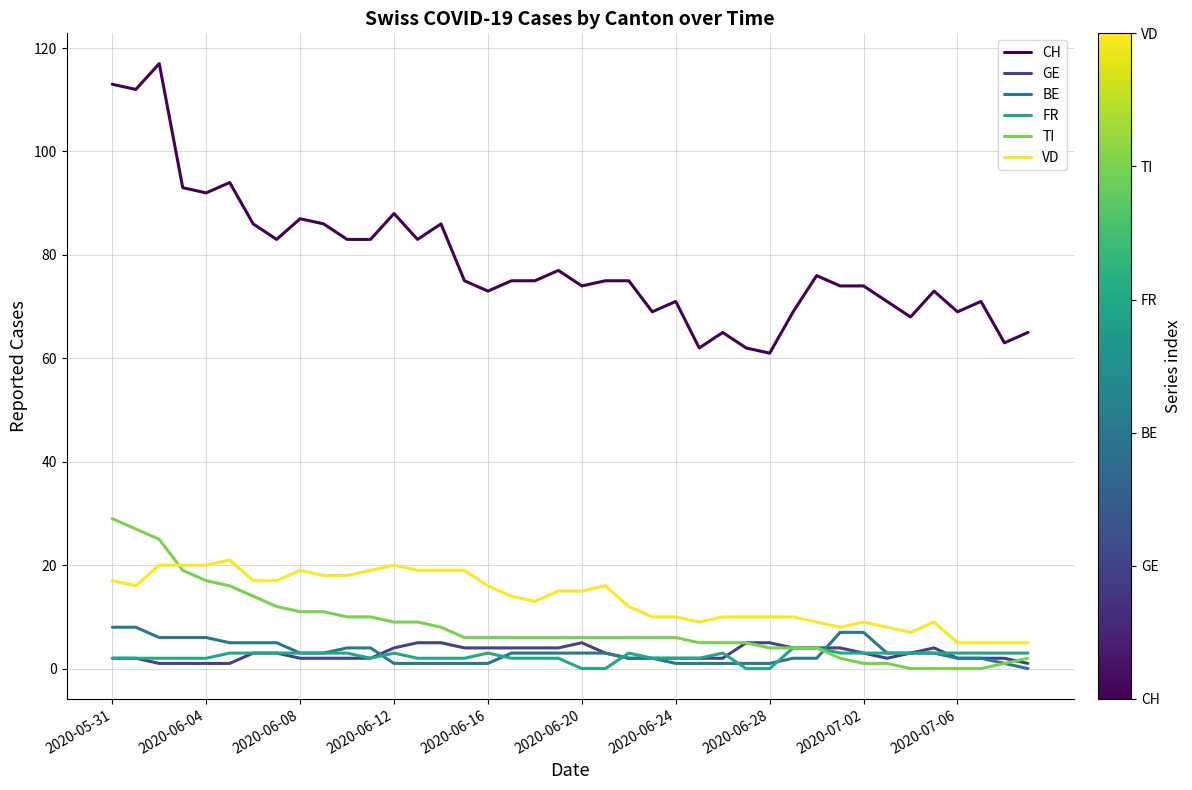

True or false: FR and CH cross at least once.

False